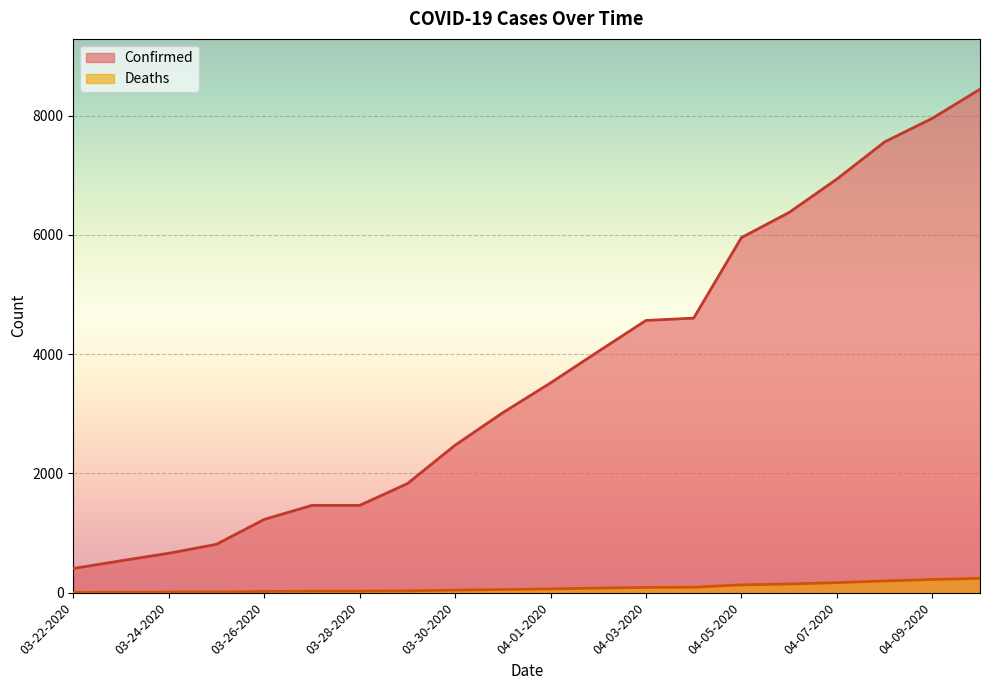

Does the chart display data point markers on the line(s)?

No